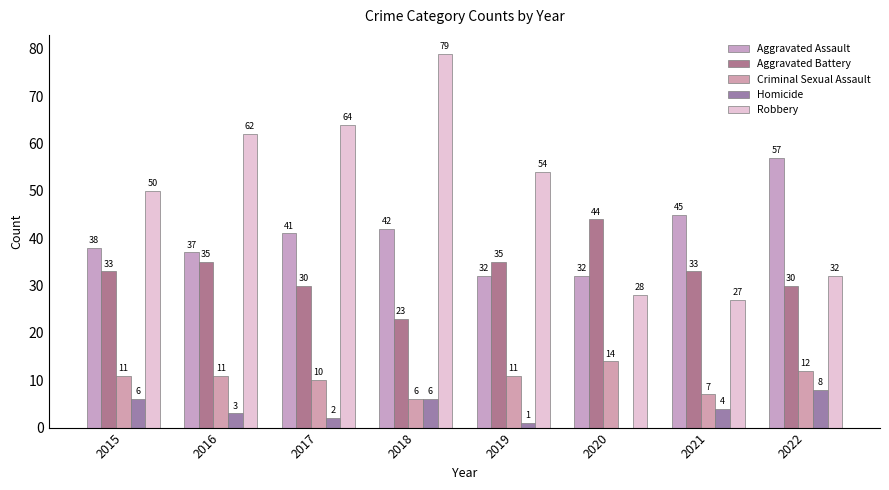

What is the average value of the Criminal Sexual Assault series?

10